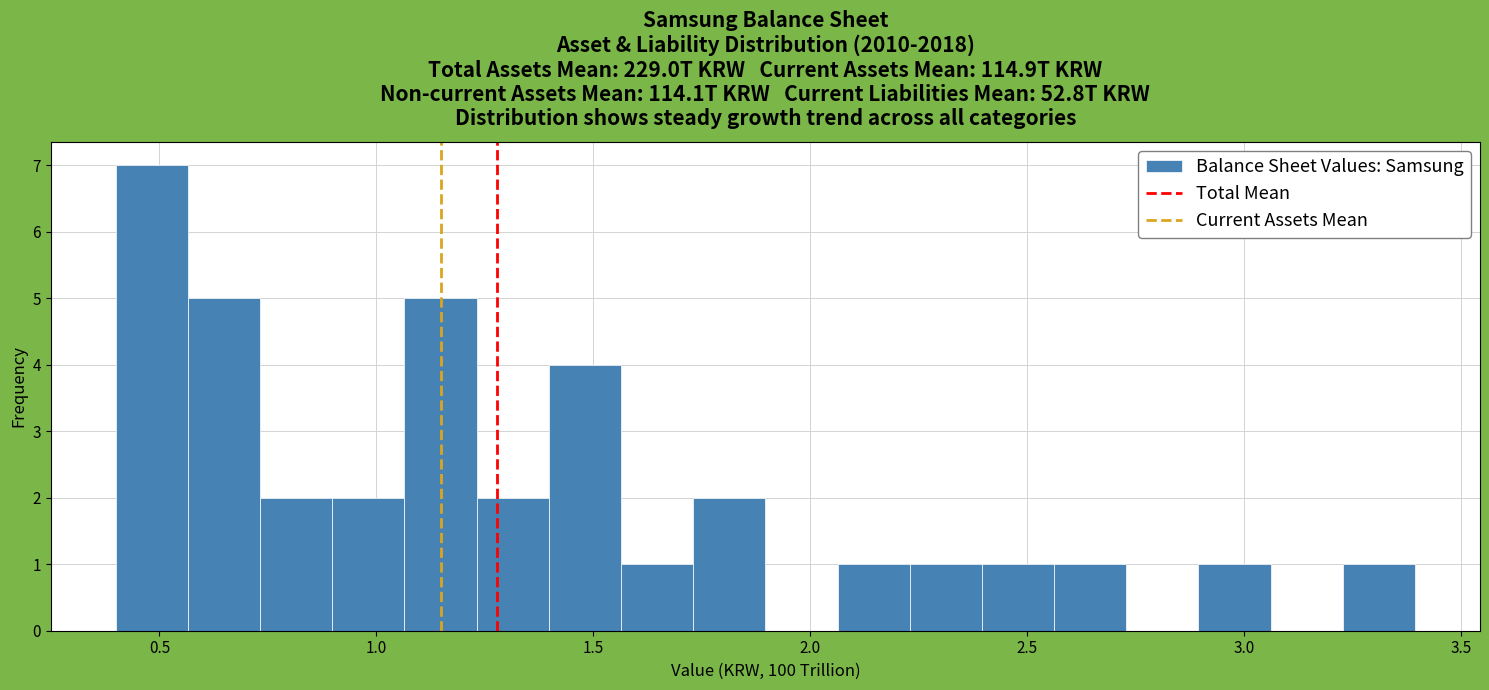

Around what value on the x-axis is the tallest bar? Give the approximate position of its centre, as read against the axis.

0.50